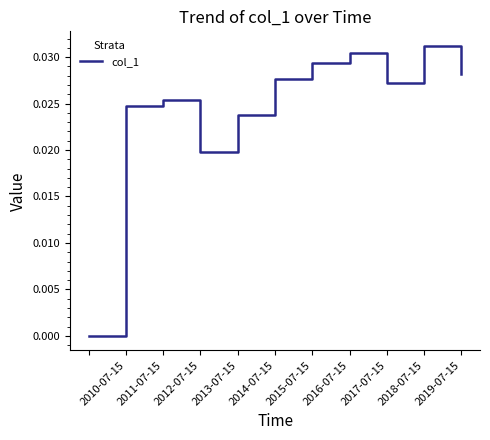

Which has a higher value, 2019-07-15 or 2016-07-15?

2016-07-15